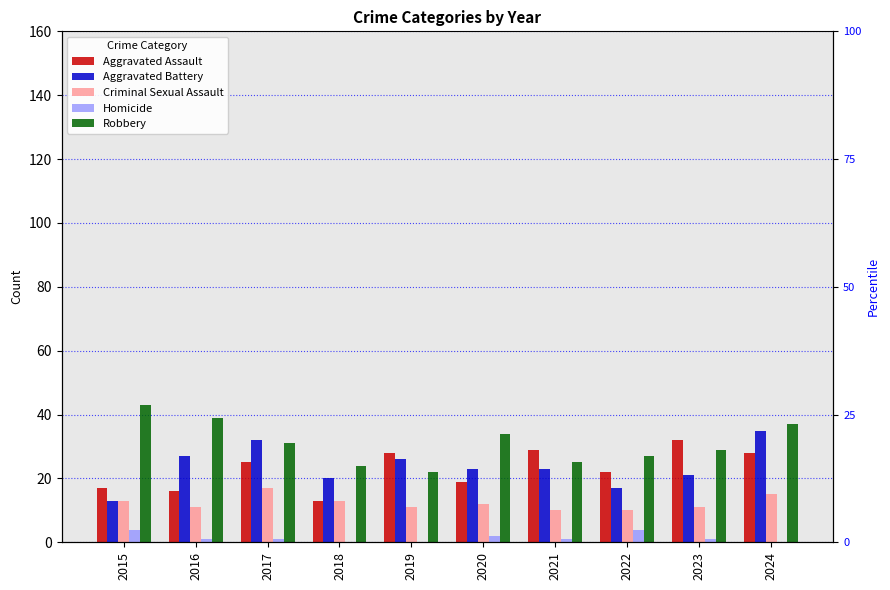

Are the bars grouped side by side (vs. stacked)?

Yes